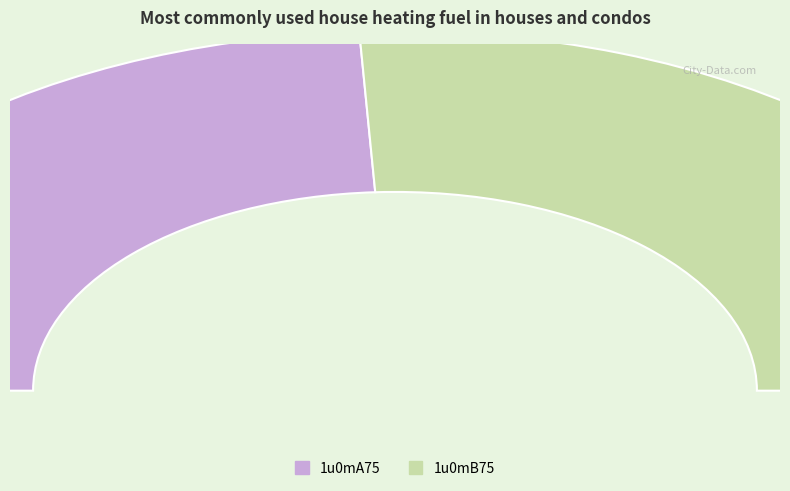

To the nearest percent, what percentage of the pie is 1u0mB75?

52%